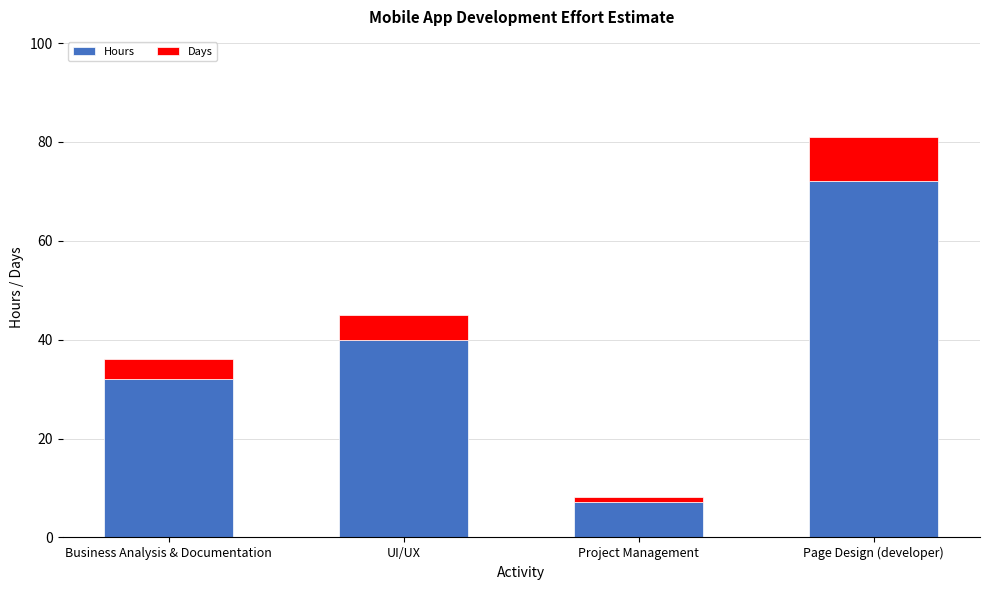

What is the sum of all Hours values?

151.2